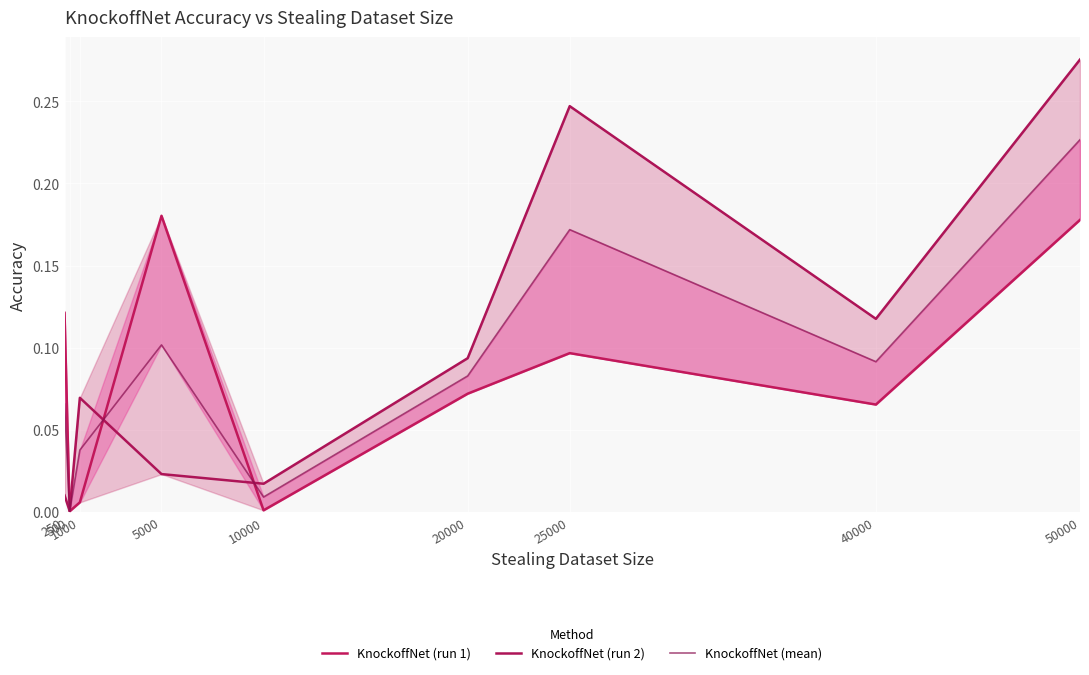

True or false: KnockoffNet (run 1) has more than 2 interior local peaks.

False